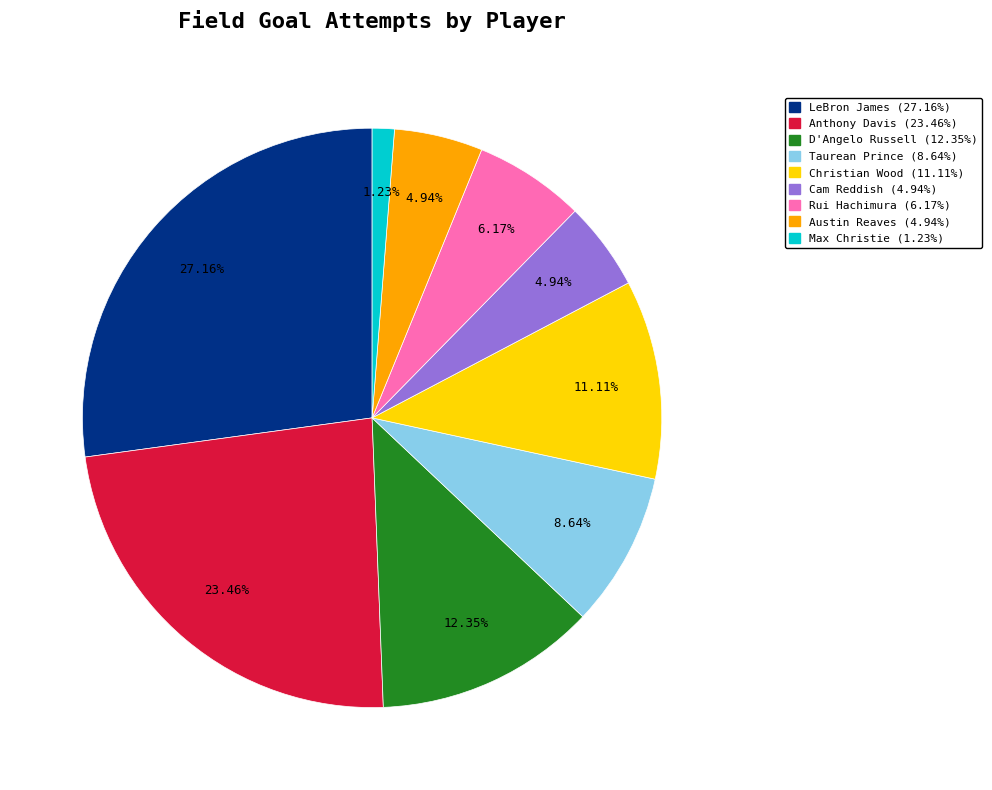

Which category has the smallest portion of the pie?

Max Christie (1.23%)